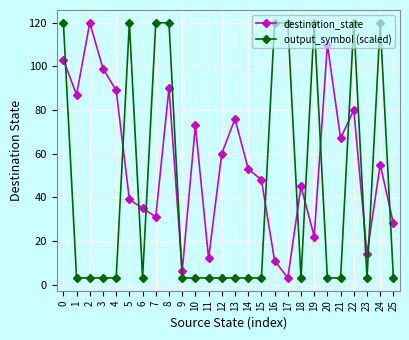

What is the difference between the second highest and second lowest values in the output_symbol (scaled) series?

117